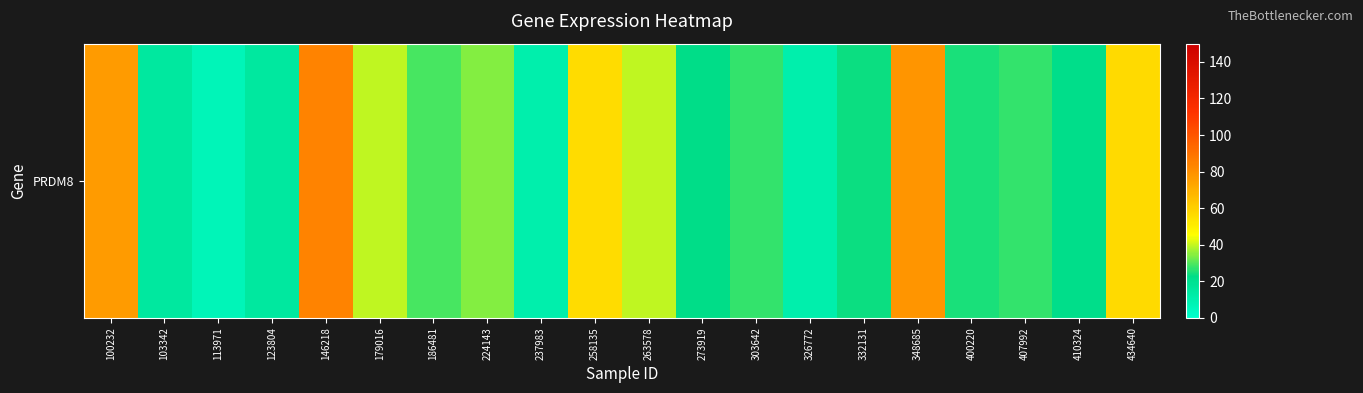

What is the average value?

34.9